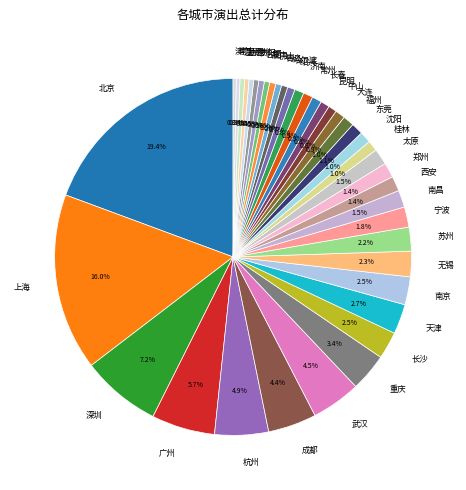

How many slices are in this pie chart?

40